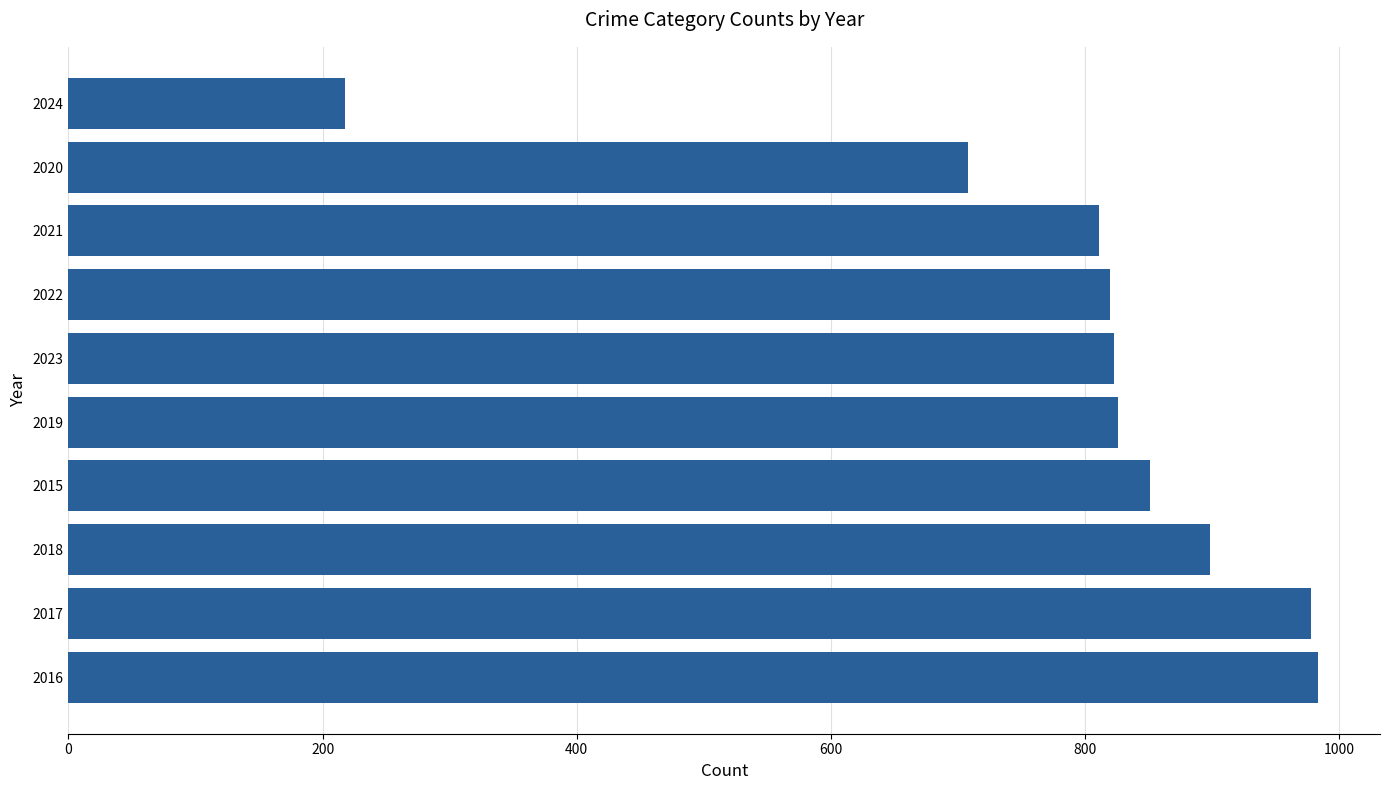

Between 2018 and 2024, which is larger?

2018